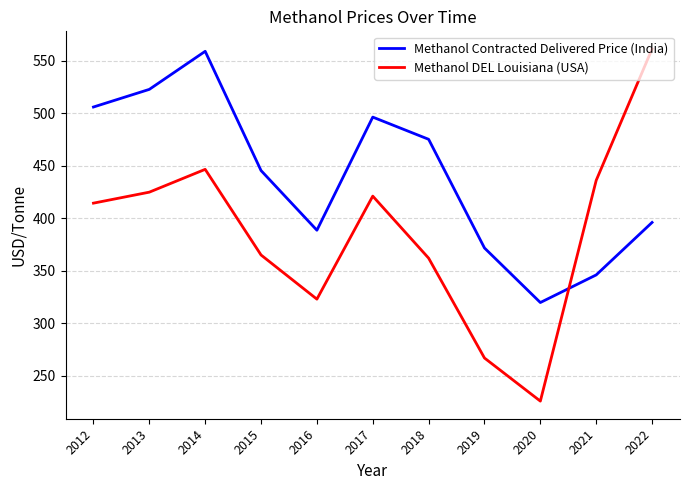

Which series has the largest total across all categories?

Methanol Contracted Delivered Price (India)